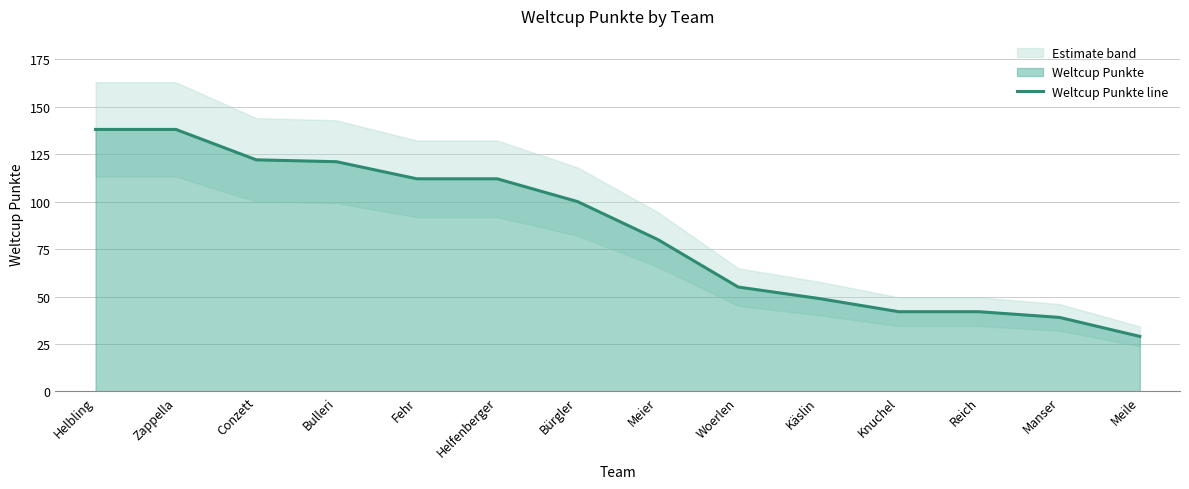

Between Fehr and Zappella, which is larger?

Zappella